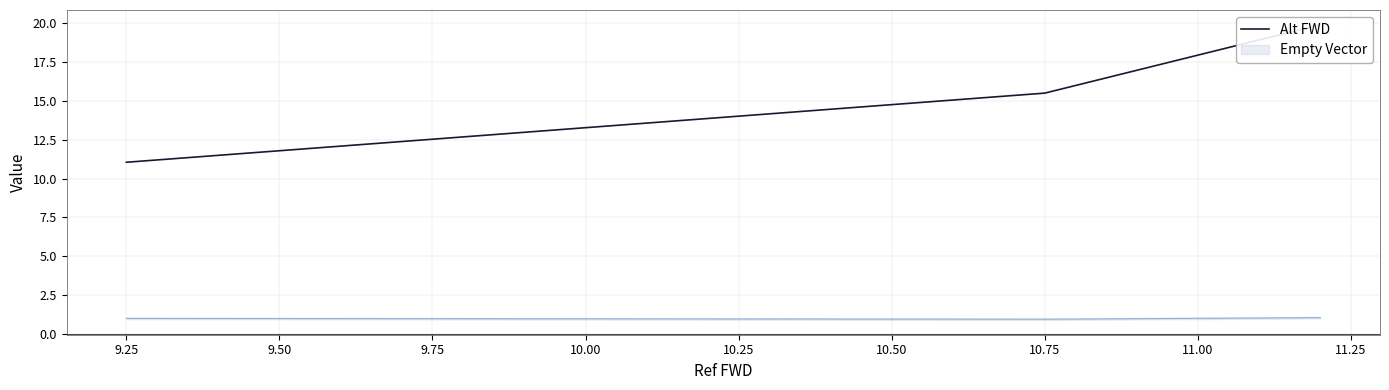

What is the average value?

15.5